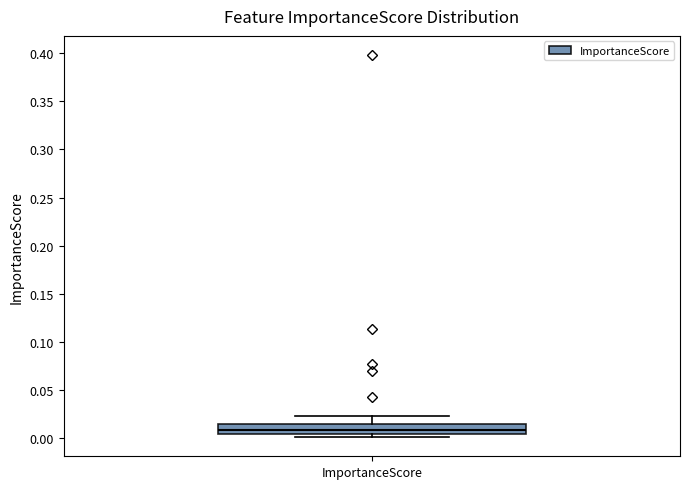

Read this box plot against the y-axis: the position of the median line, the range covered by the box, and the ends of both whiskers. The values are not printed on the chart, so give them approximately, as read against the axis.

median 0.010, box 0.005 to 0.015, whiskers 0.000 to 0.025